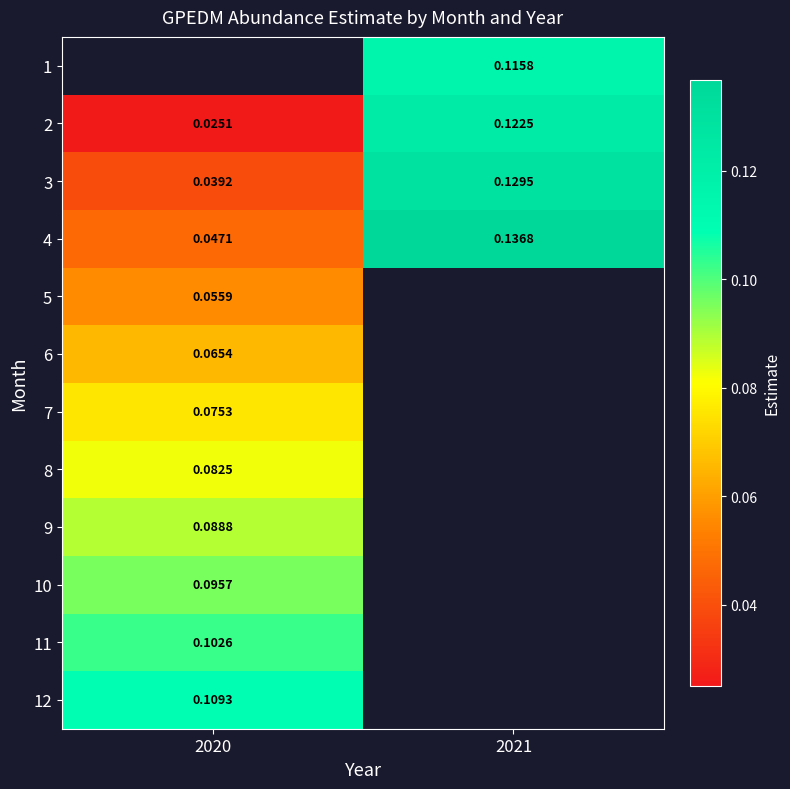

Between 2020 and 2021, which is larger?

2021